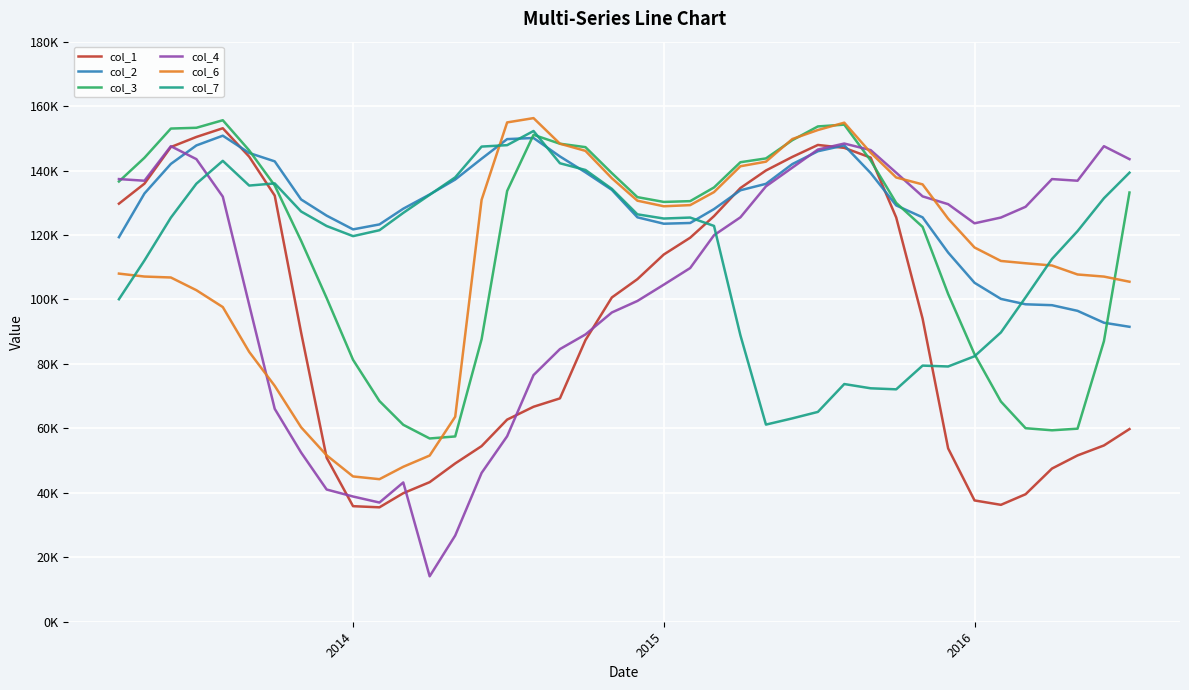

Does the chart have visible grid lines?

Yes